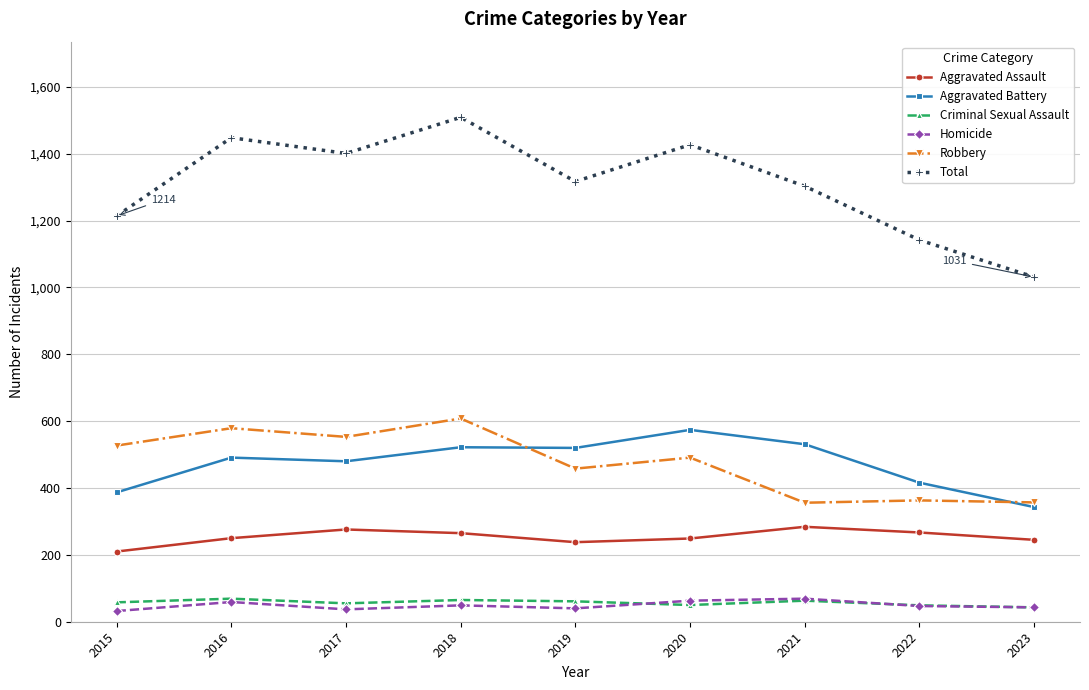

At how many categories does at least one series exceed 627?

9